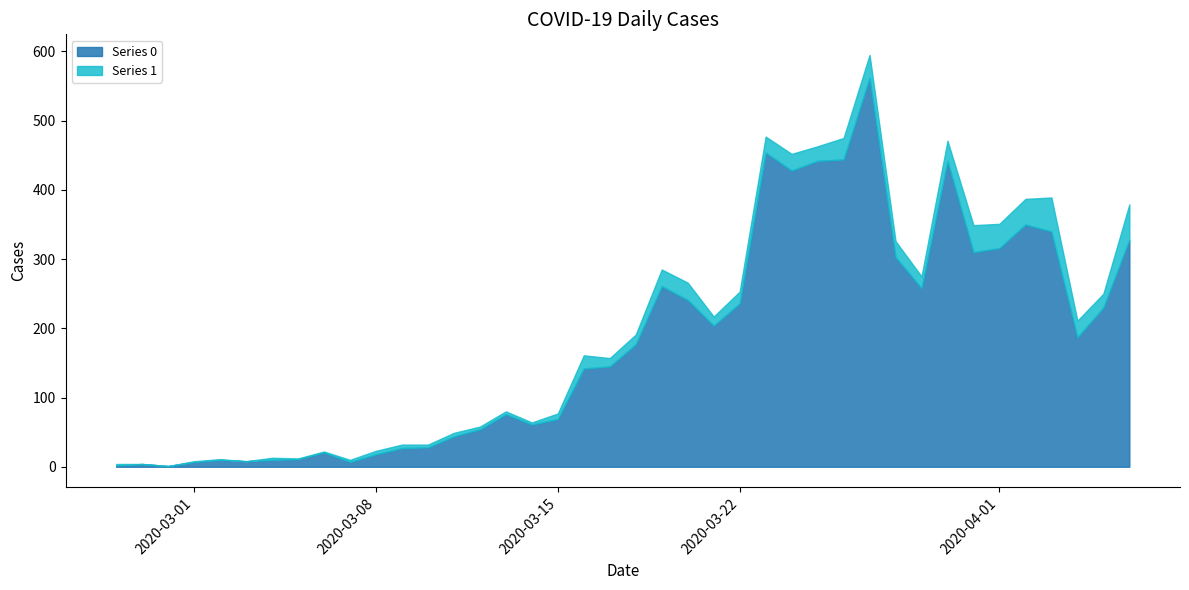

Which series has the widest spread of values?

Series 0